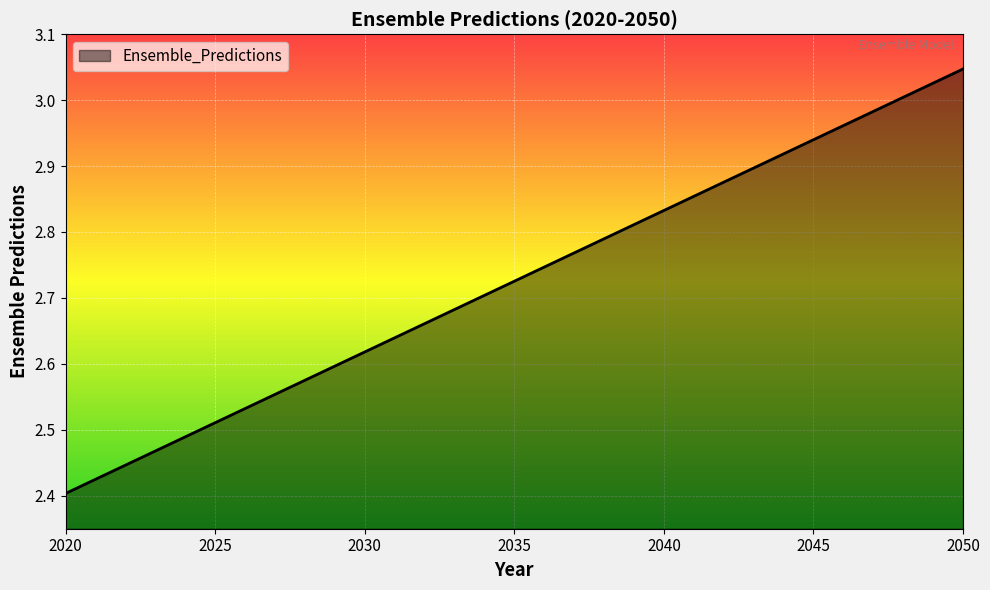

What is the difference between the maximum and second lowest values?

0.6